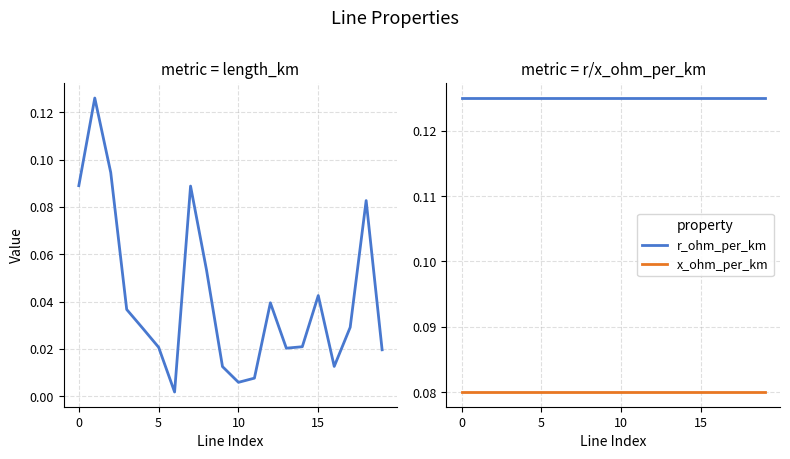

True or false: x_ohm_per_km has a value of 0.0 at 0.

False